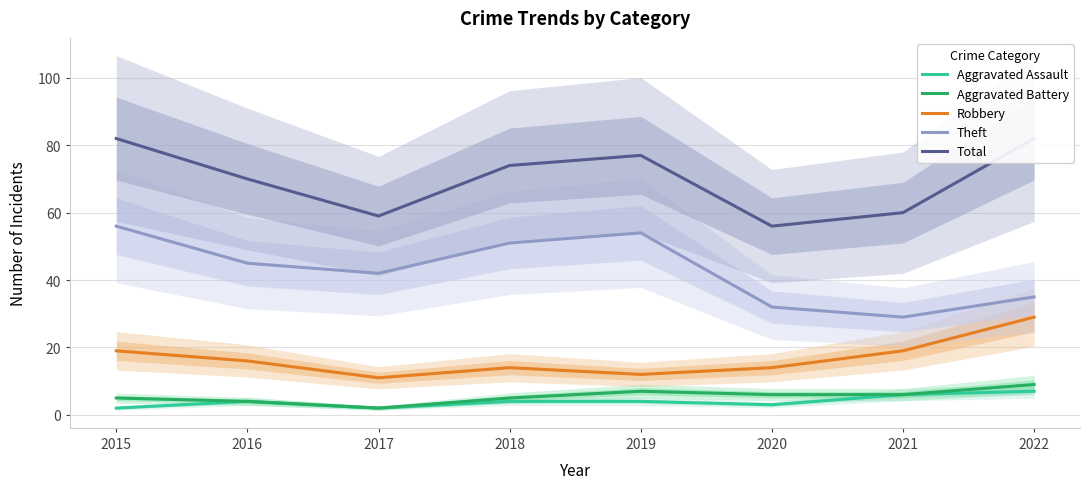

Reading left to right, what are all the values shown in this chart?

Aggravated Assault: 2015=2	2016=4	2017=2	2018=4	2019=4	2020=3	2021=6	2022=7
Aggravated Battery: 2015=5	2016=4	2017=2	2018=5	2019=7	2020=6	2021=6	2022=9
Robbery: 2015=19	2016=16	2017=11	2018=14	2019=12	2020=14	2021=19	2022=29
Theft: 2015=56	2016=45	2017=42	2018=51	2019=54	2020=32	2021=29	2022=35
Total: 2015=82	2016=70	2017=59	2018=74	2019=77	2020=56	2021=60	2022=82